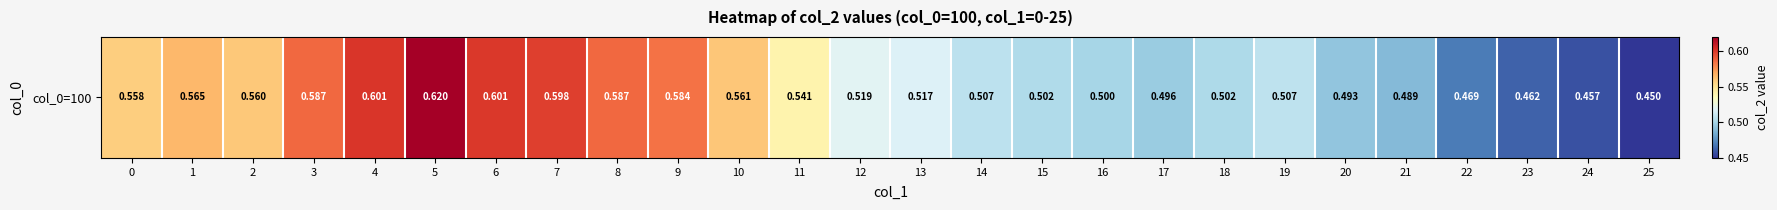

How many data points does each series have?

26